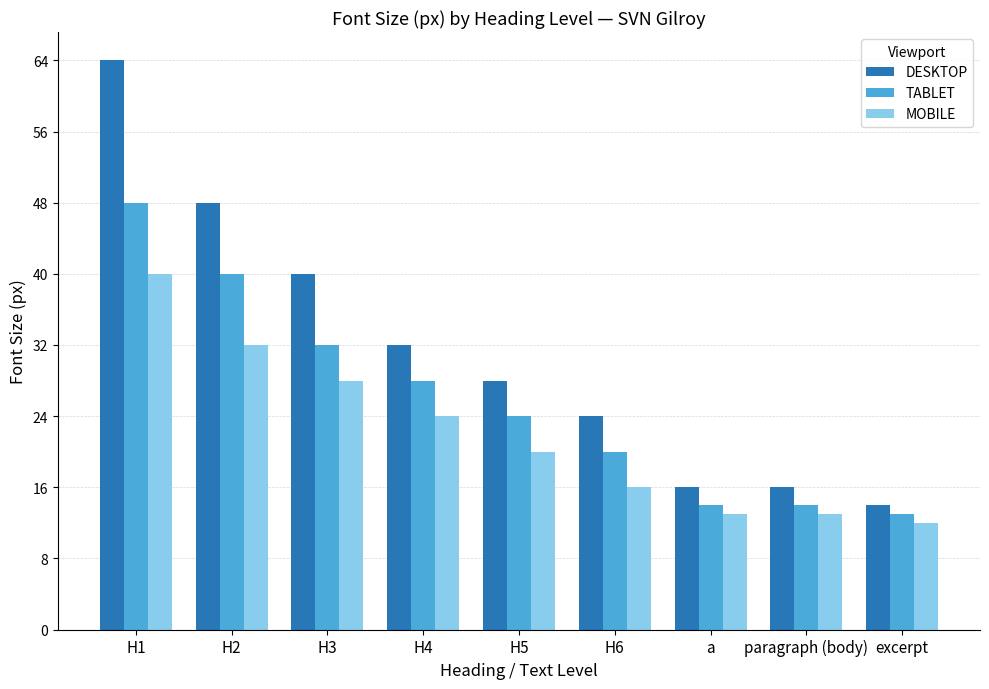

Where does the MOBILE series first go above 20?

H1